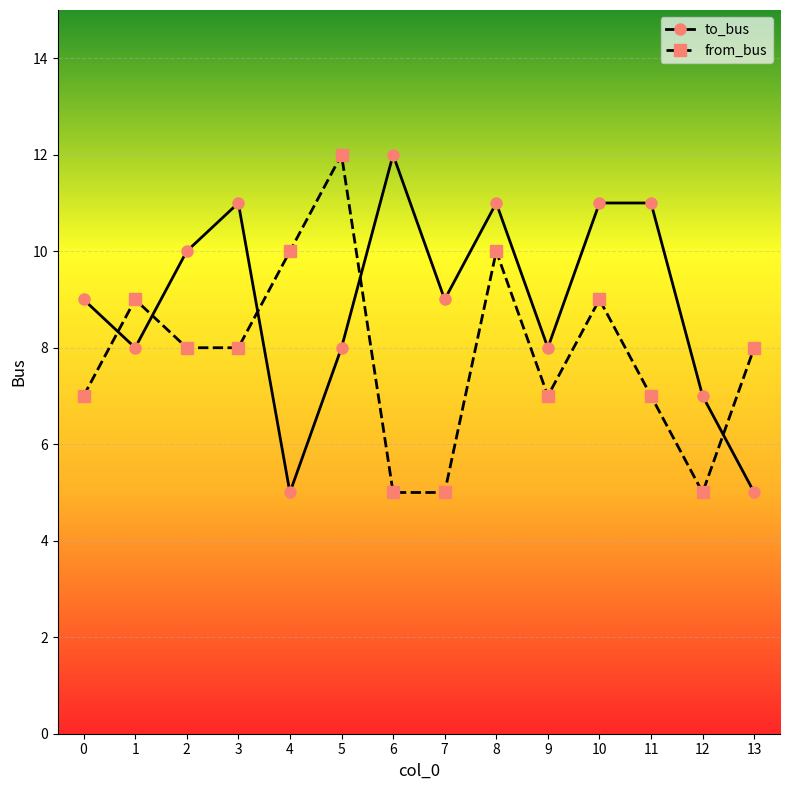

What is the spread (max minus min) of values at 13?

3